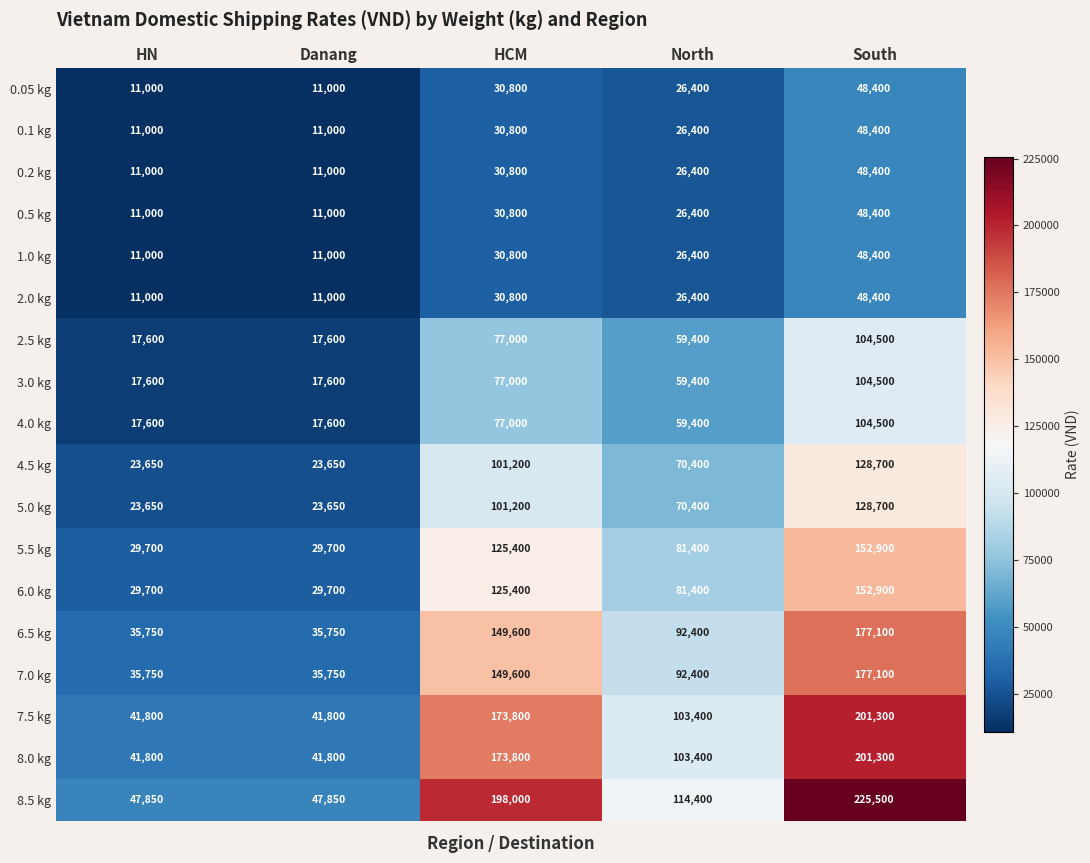

What is the average value of the 8.5 kg series?

126720